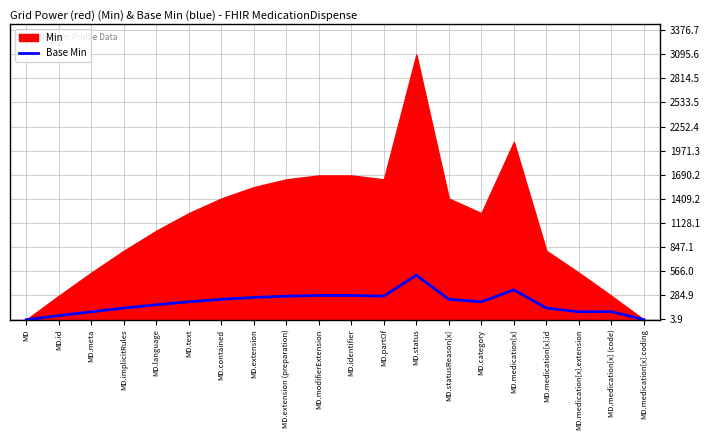

Approximately how many times larger is the value at MD.language compared to MD.modifierExtension?

0.6